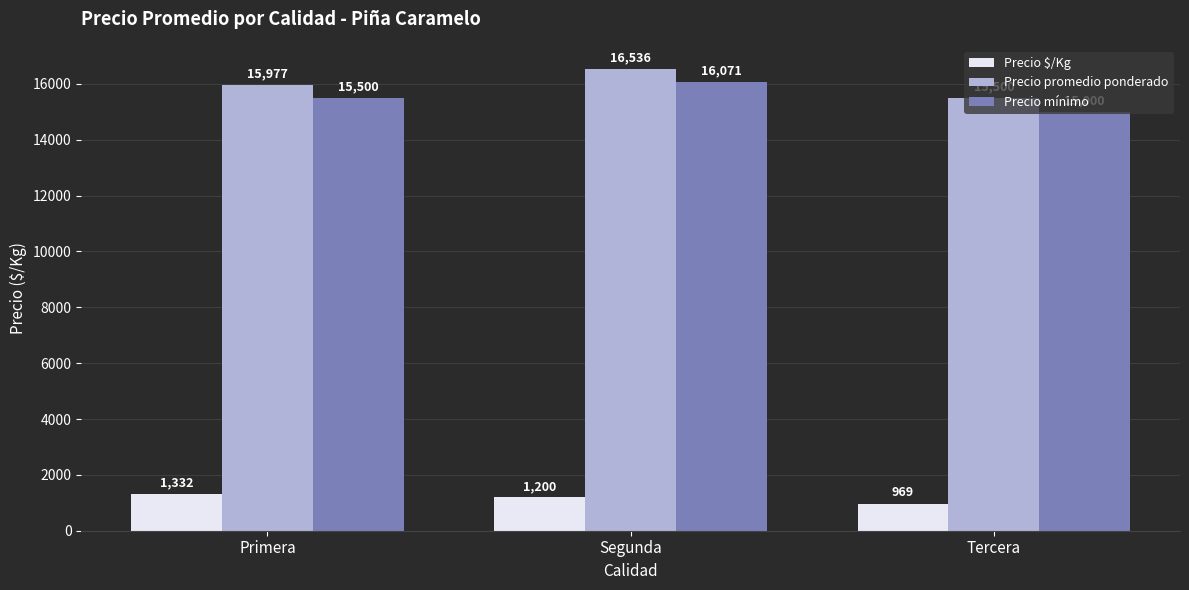

Is it true that Precio mínimo equals 3074 at Tercera?

False